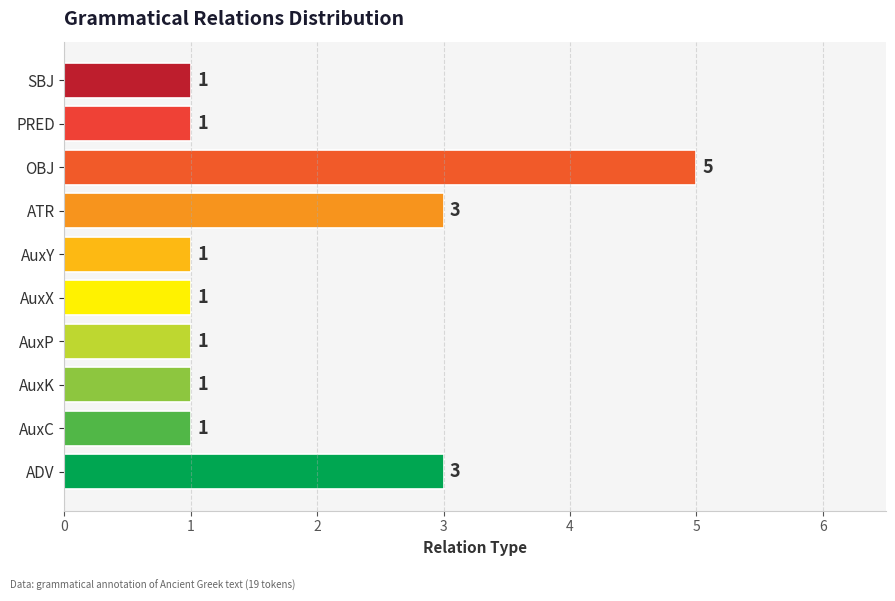

The chart shows a value of 1 at AuxY. True or false?

True